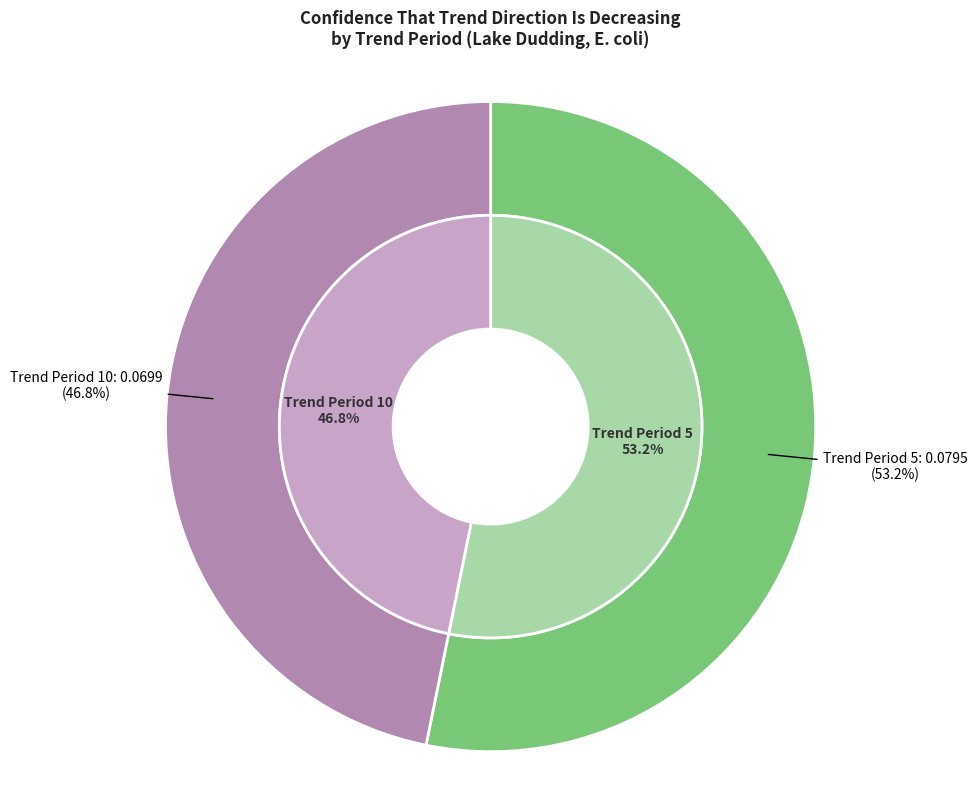

To the nearest percent, what is the combined percentage of 10 and 5?

100%